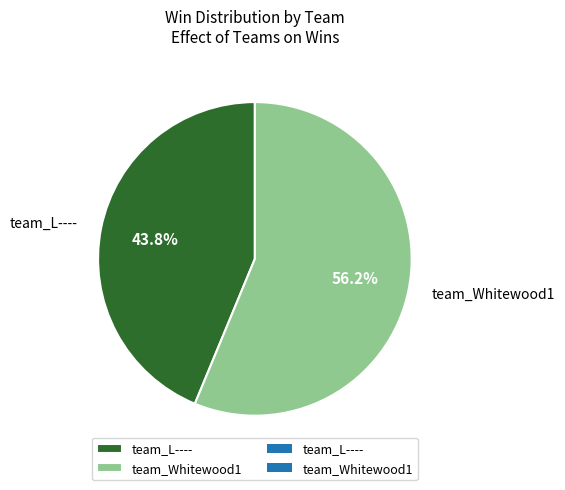

Which has a higher value, team_Whitewood1 or team_L----?

team_Whitewood1